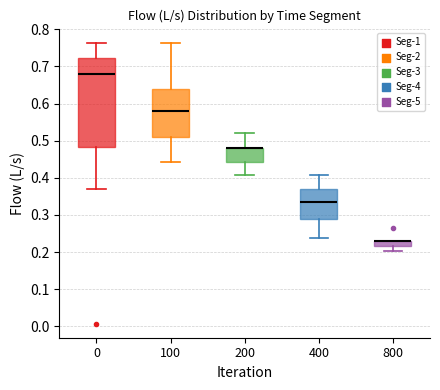

Where is the upper edge of the box at x = 800 on the y-axis? The values are not printed on the chart, so give them approximately, as read against the axis.

0.23